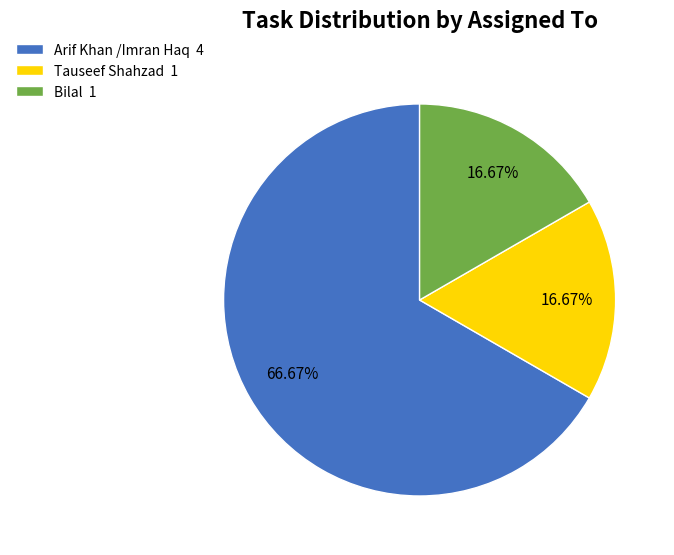

What percentage do Tauseef Shahzad and Arif Khan /Imran Haq together represent?

83.3%